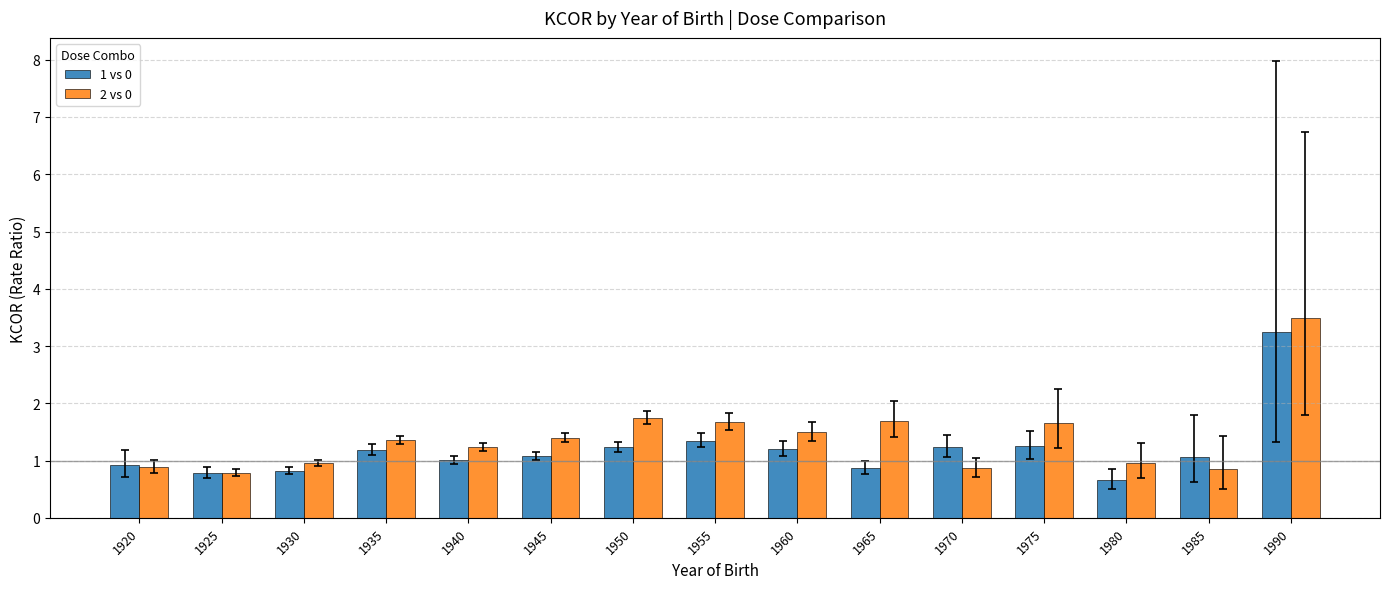

Are the bars grouped side by side (vs. stacked)?

Yes